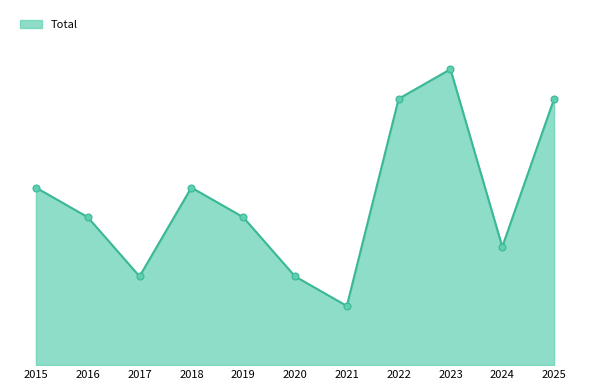

Which has a higher value, 2020 or 2019?

2019